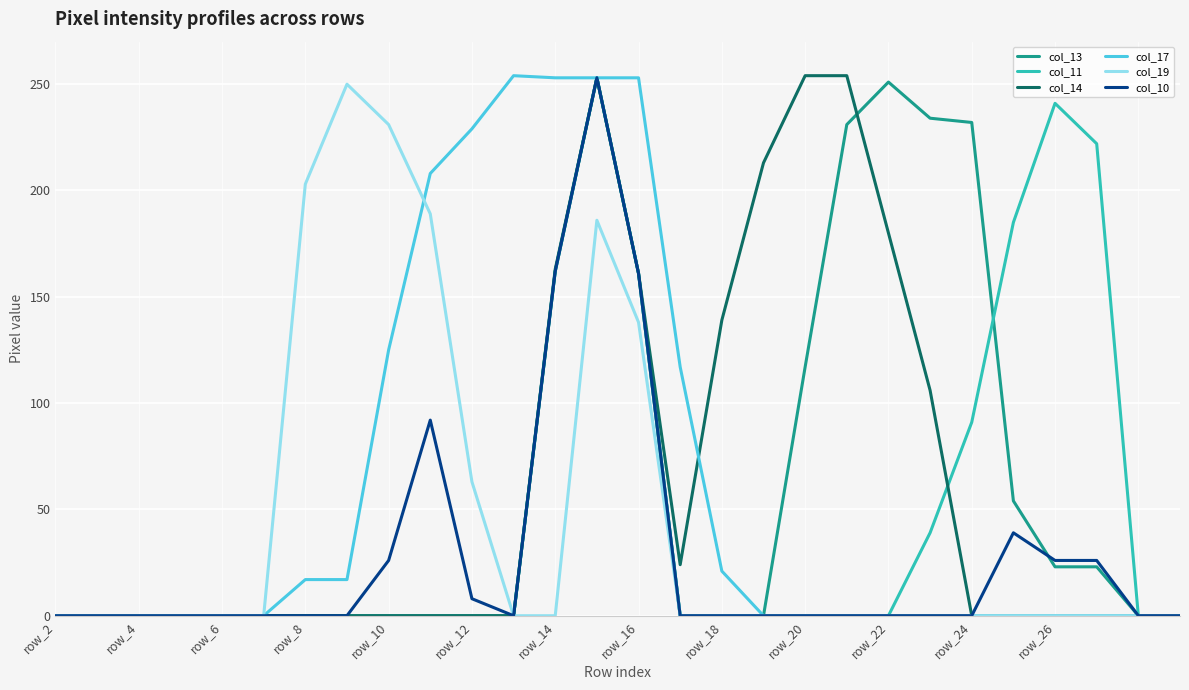

What is the greatest value displayed?

254